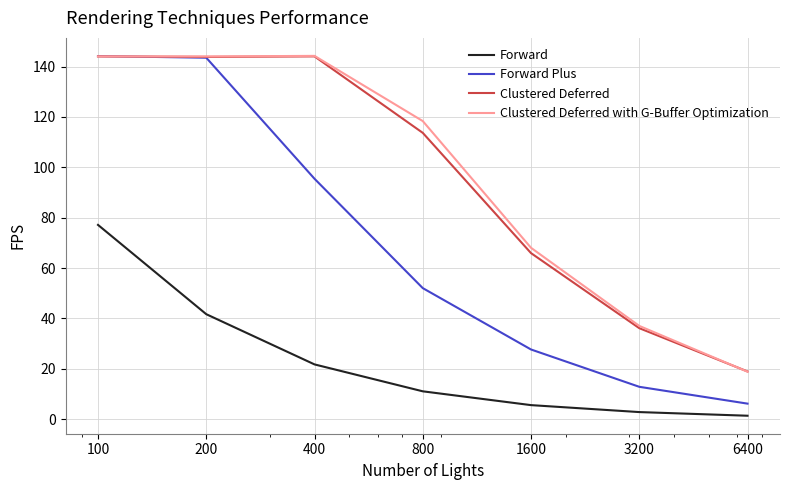

True or false: Forward and Clustered Deferred with G-Buffer Optimization intersect in this chart.

False